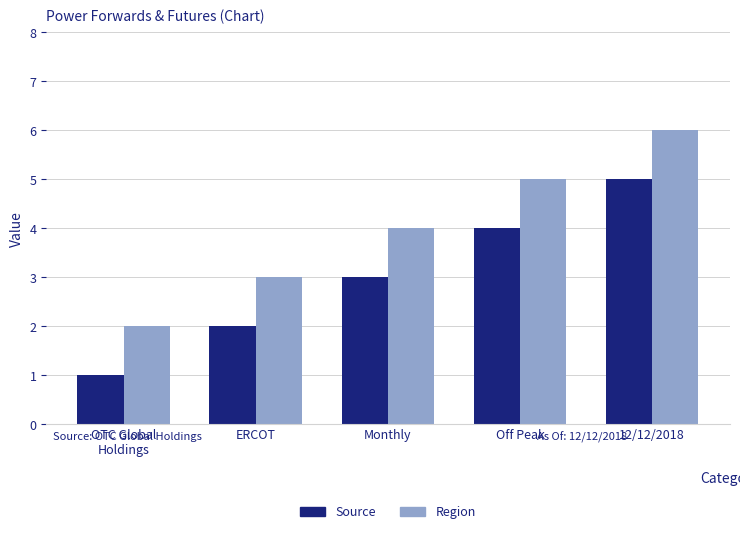

What is the average value of the Source series?

3